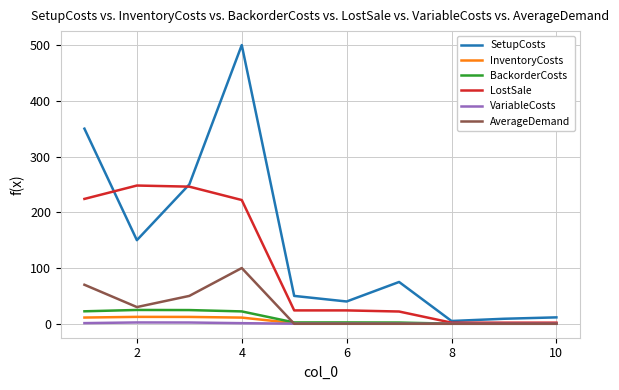

Which series has the largest total across all categories?

SetupCosts